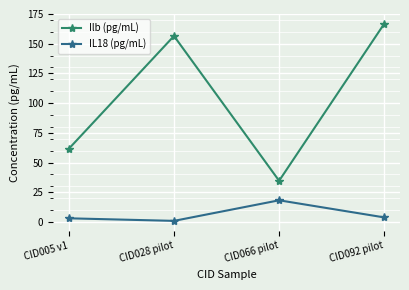

At how many categories does at least one series exceed 12?

4